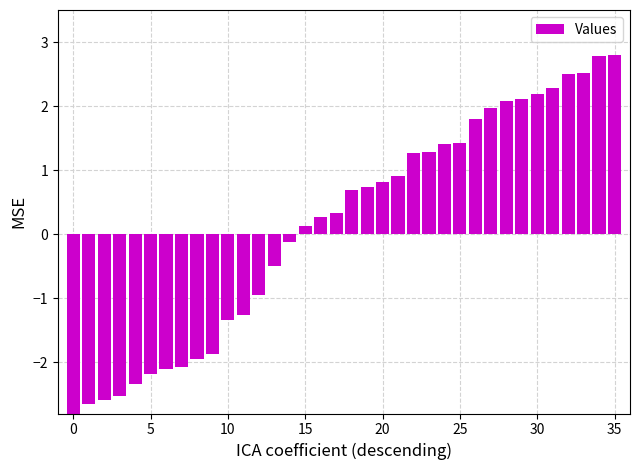

What is the sum of all values?

5.0